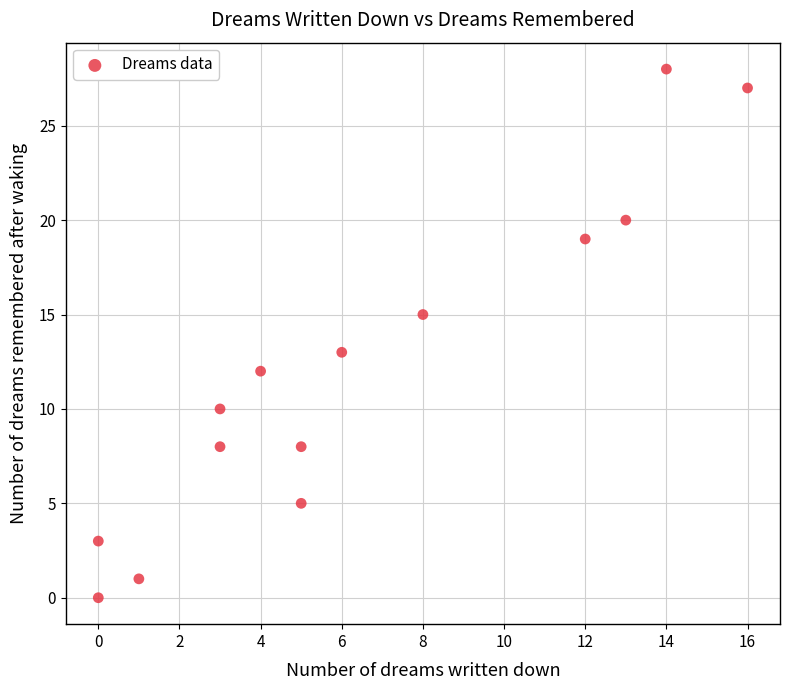

What is the range of X values (max minus min)?

16